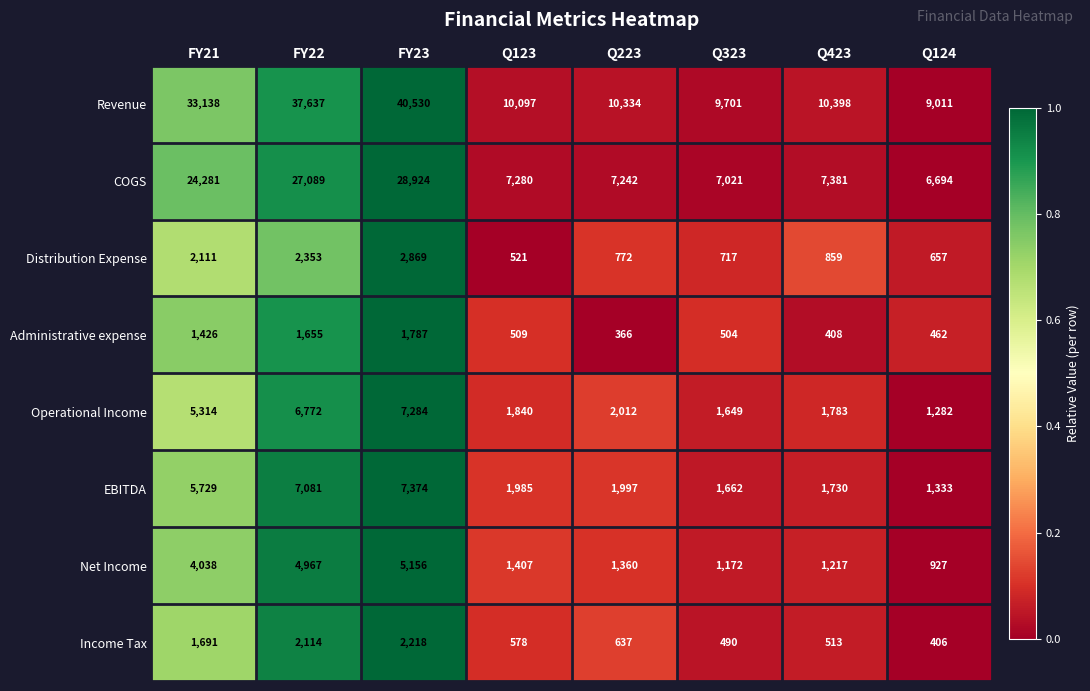

How many series are shown in this chart?

8